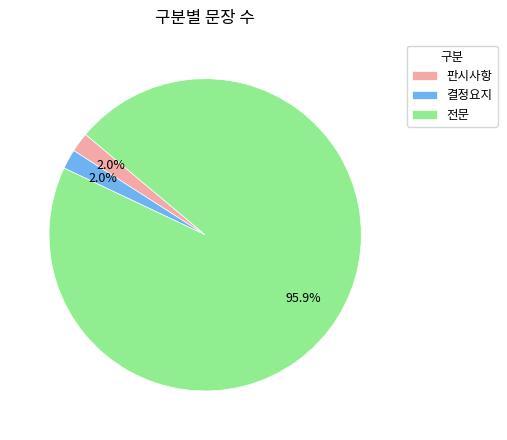

To the nearest percent, what is the difference between the 전문 and 판시사항 slice percentages?

94%